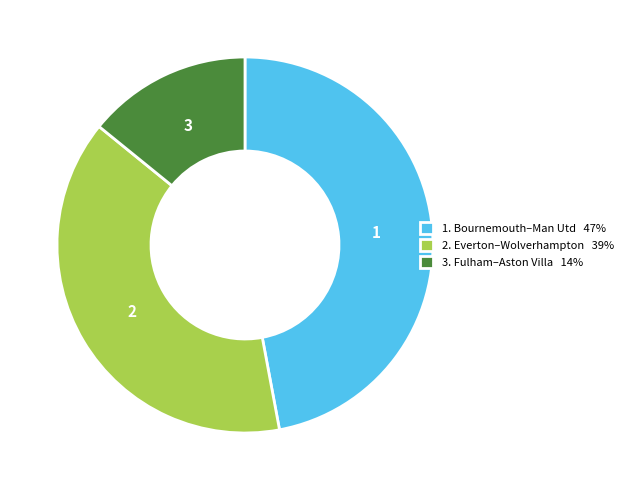

Do 2. Everton–Wolverhampton 39% and 3. Fulham–Aston Villa 14% together represent more than half of the pie?

Yes